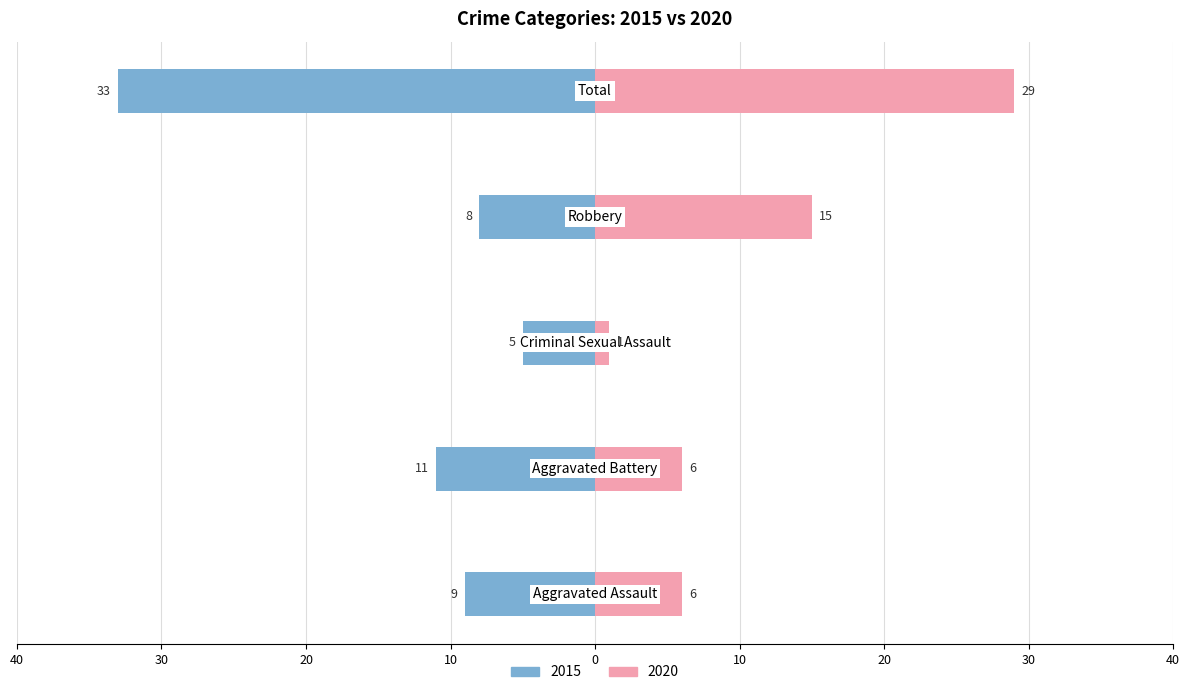

What is the difference between the second highest and minimum values in the 2020 series?

14